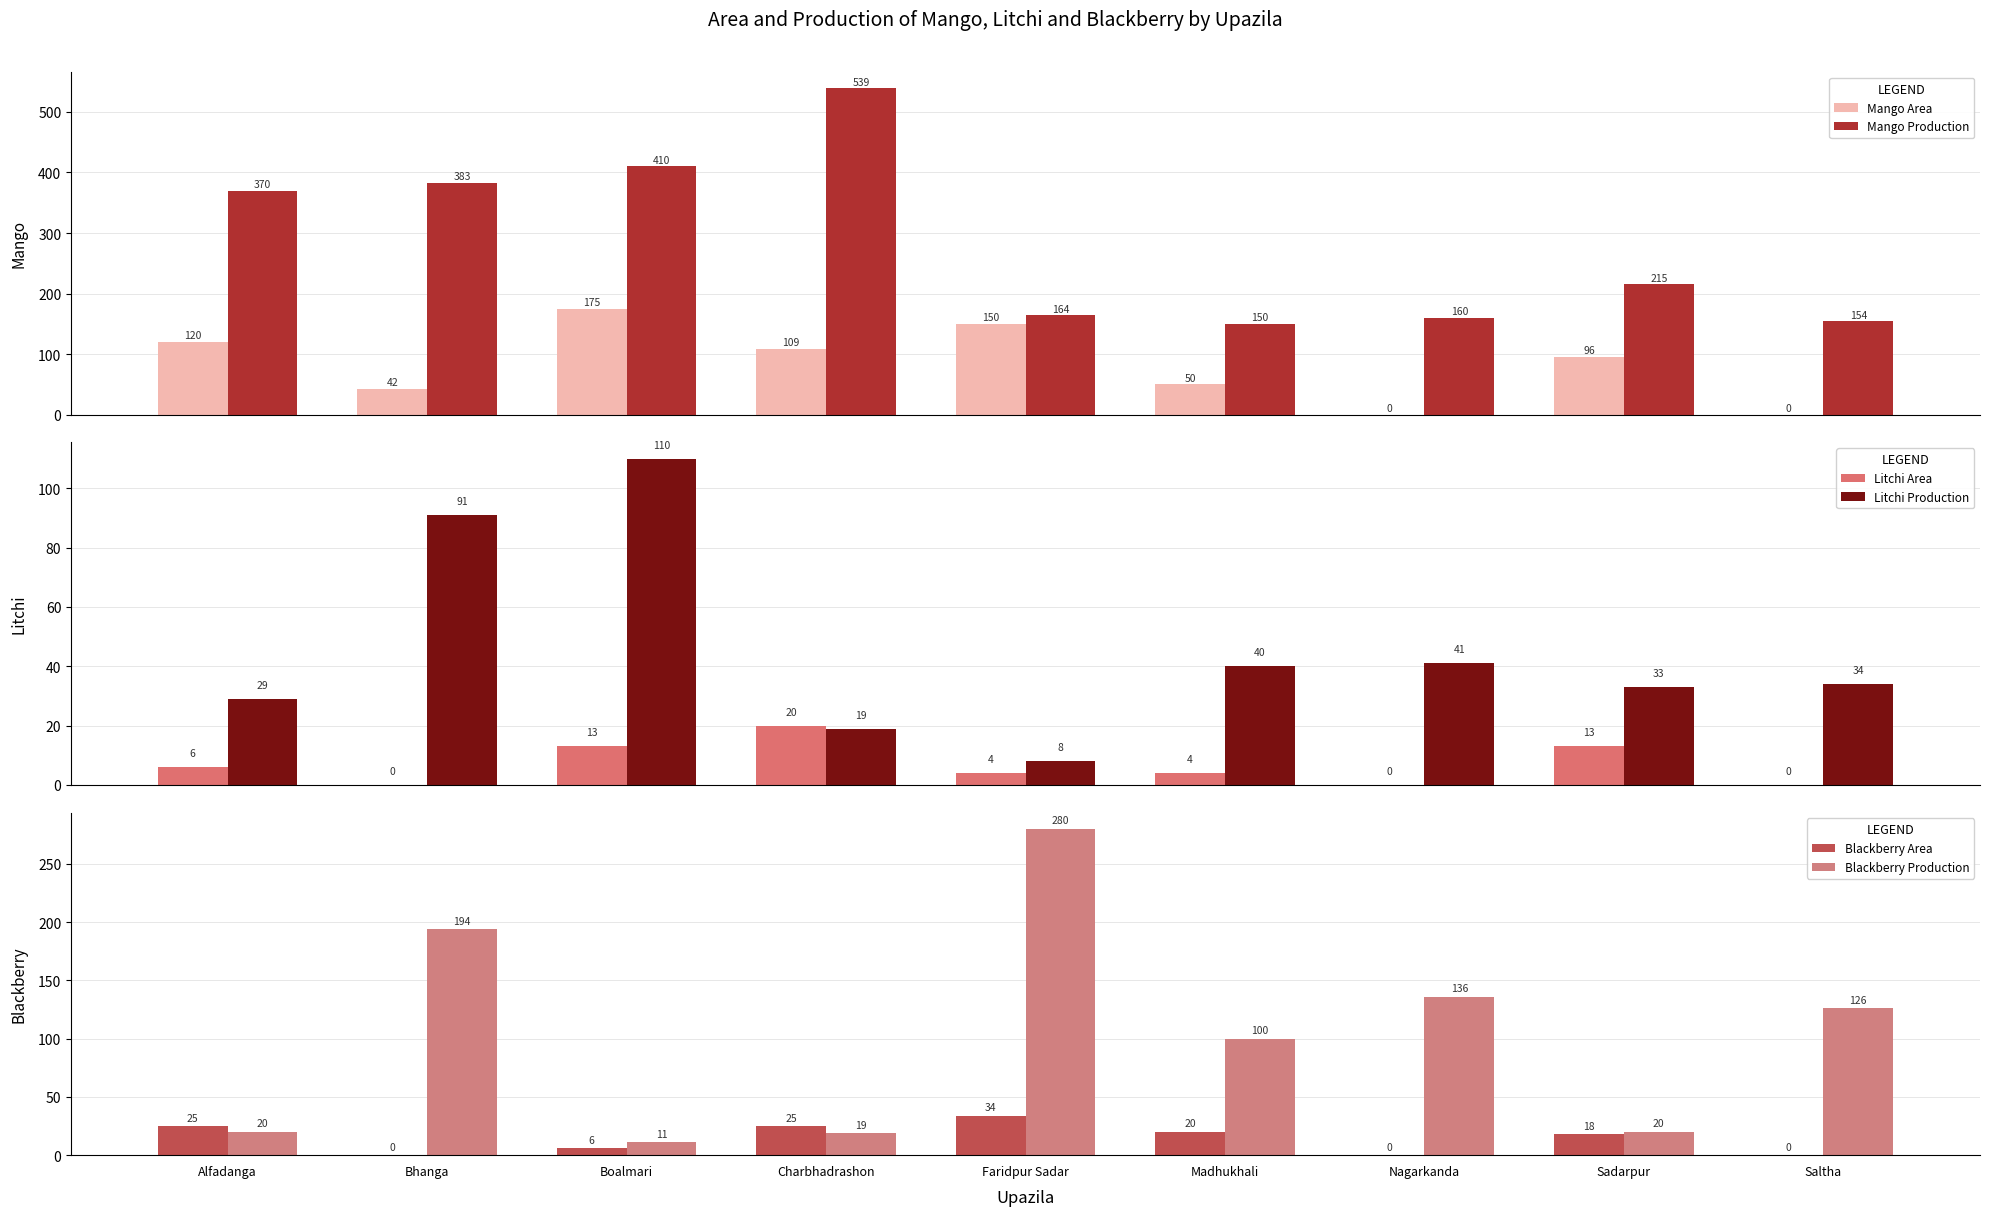

List the labels in order of Blackberry Area value, largest first.

Faridpur Sadar, Alfadanga, Charbhadrashon, Madhukhali, Sadarpur, Boalmari, Bhanga, Nagarkanda, Saltha